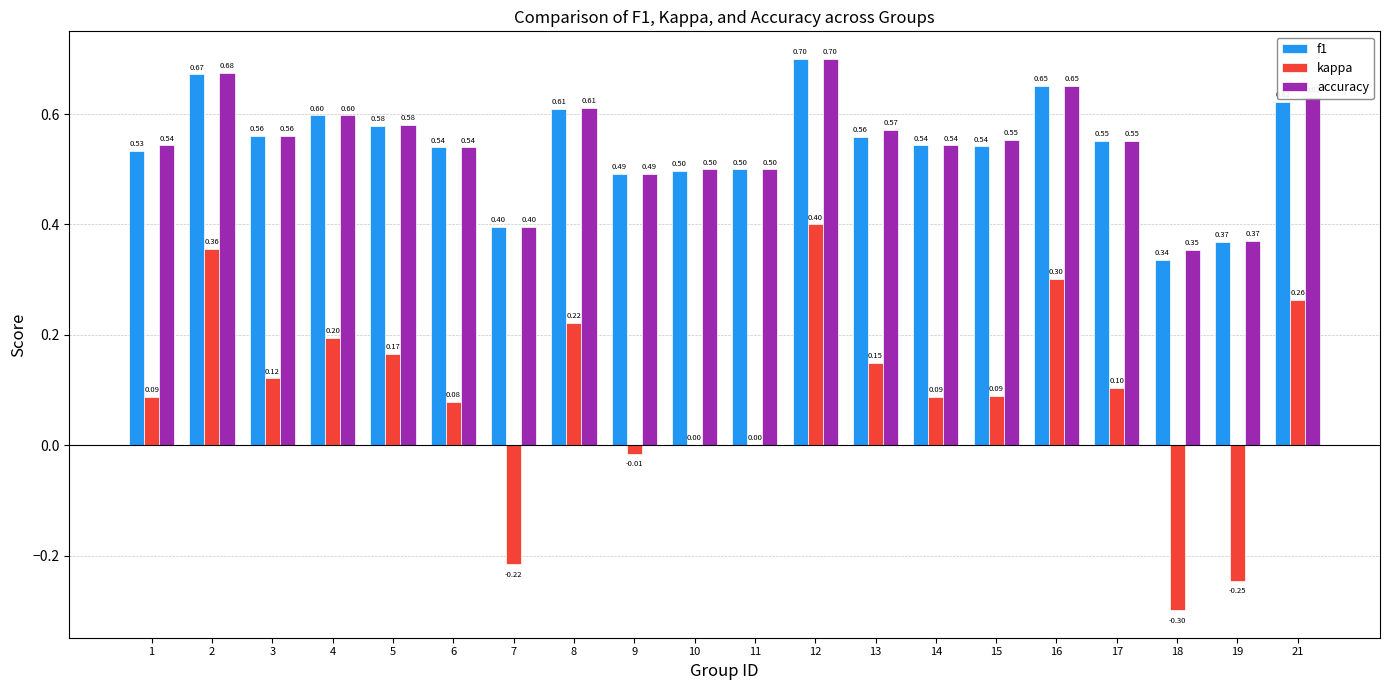

At which category is the sum across all series the highest?

12